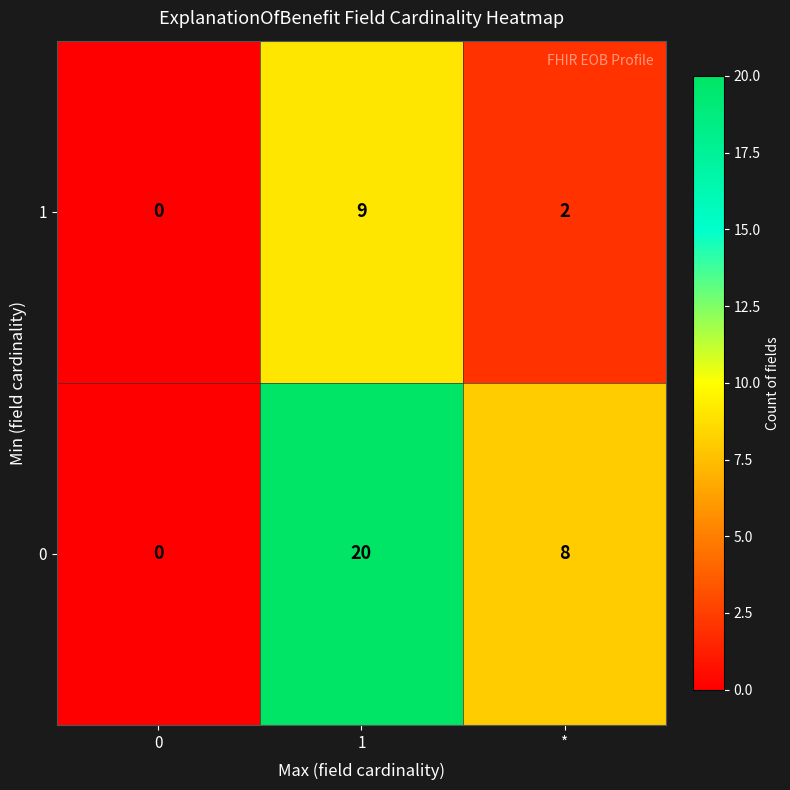

What is the spread (max minus min) of values at 1?

11